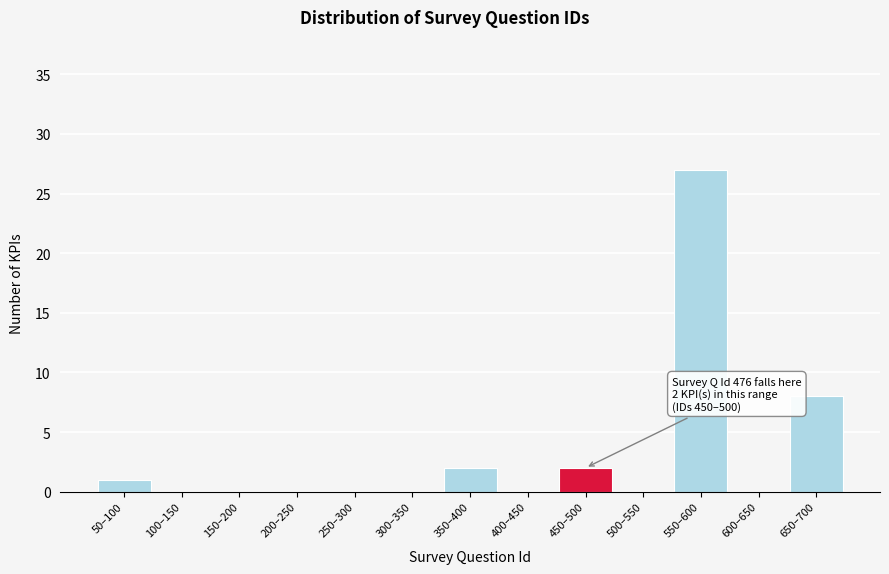

Reading right to left, transcribe all the data shown in this chart.

650–700=8	600–650=0	550–600=27	500–550=0	450–500=2	400–450=0	350–400=2	300–350=0	250–300=0	200–250=0	150–200=0	100–150=0	50–100=1